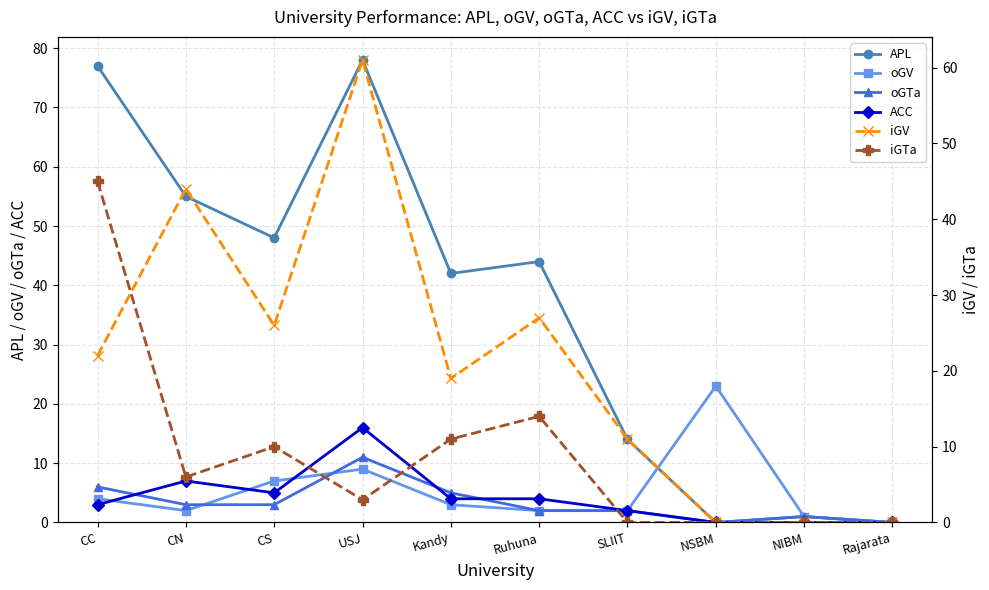

The value of iGV at NIBM is 0. True or false?

True